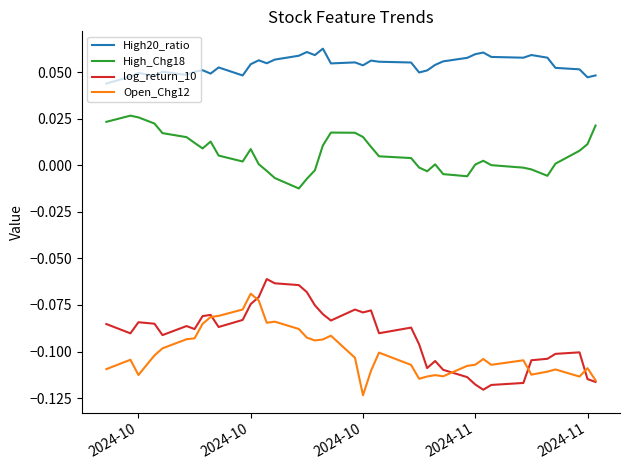

Does the chart display data point markers on the line(s)?

No